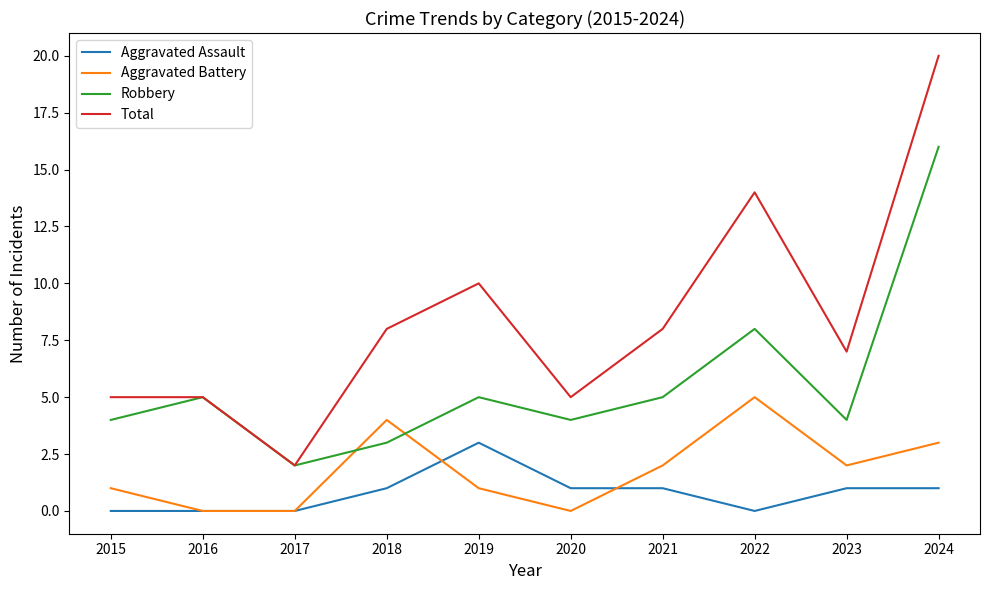

Which series has the largest total across all categories?

Total